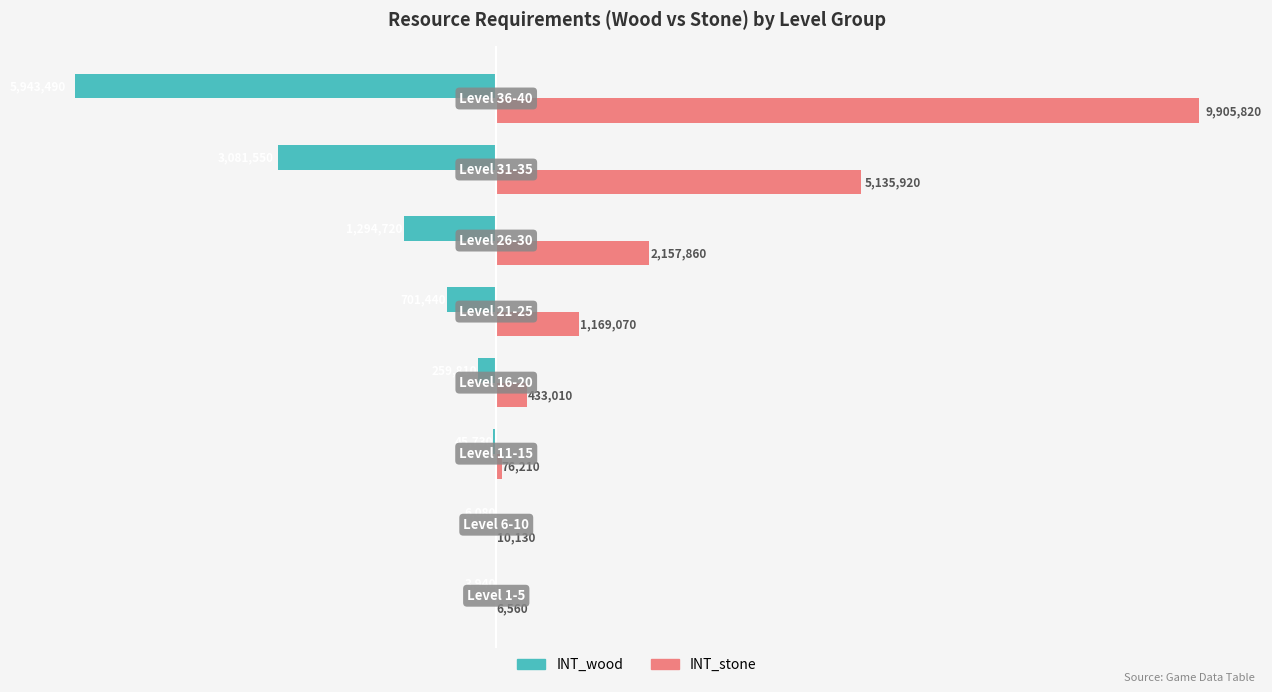

What is the value of the INT_stone bar at the 6th from the left?

2157860